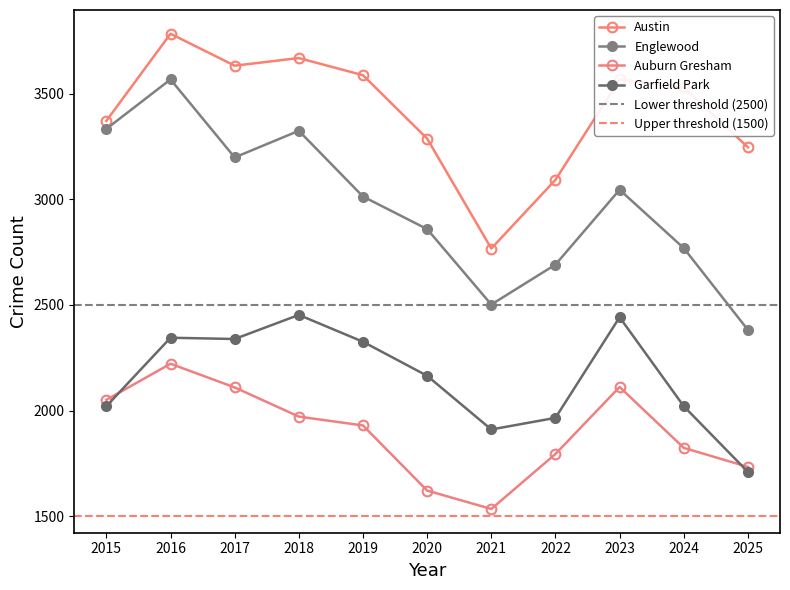

What is the lowest value of the Auburn Gresham series?

1535